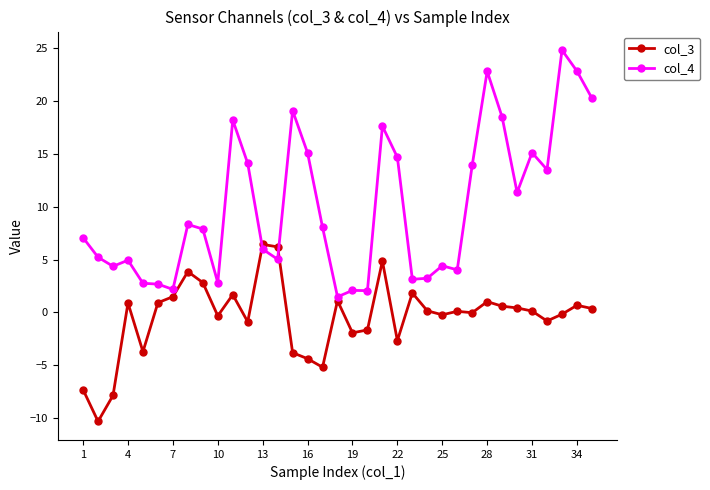

How many lines are shown in the chart?

2